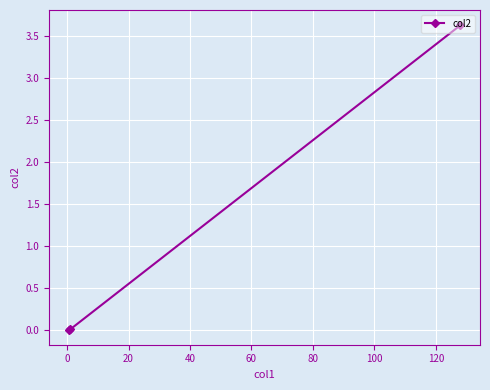

What is the maximum value shown in the chart?

3.6